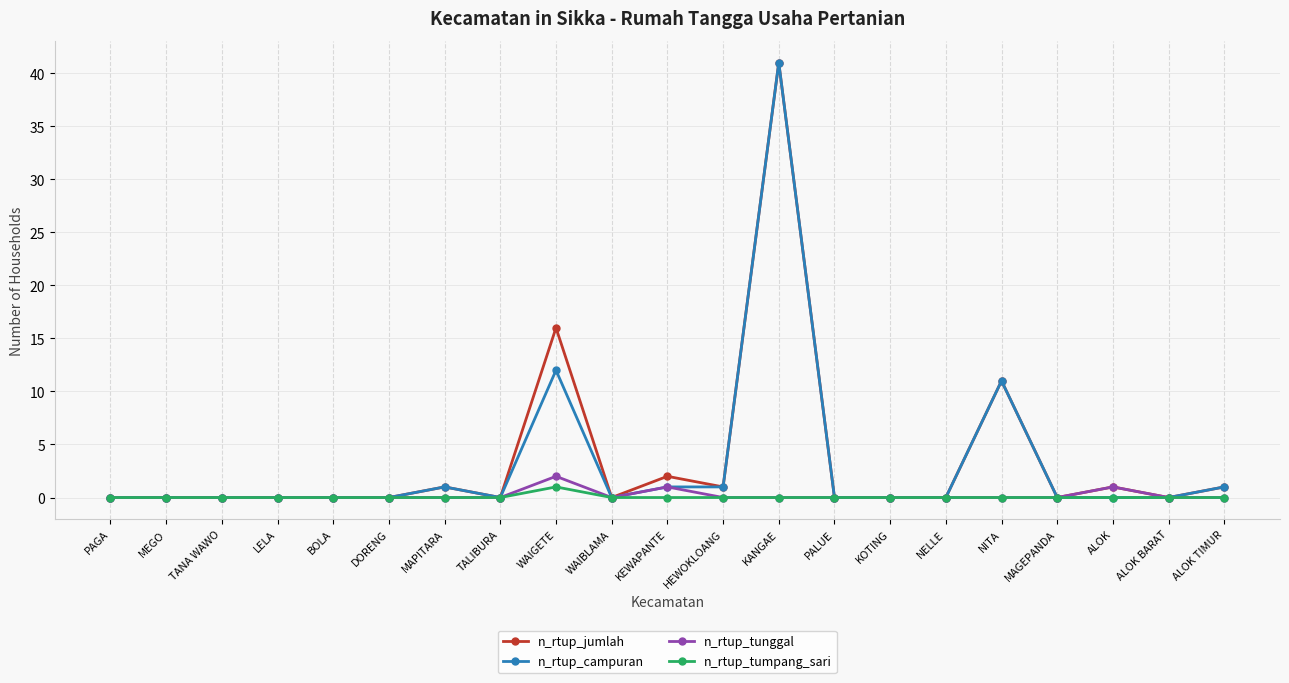

True or false: n_rtup_tunggal has more than 1 interior local peaks.

True